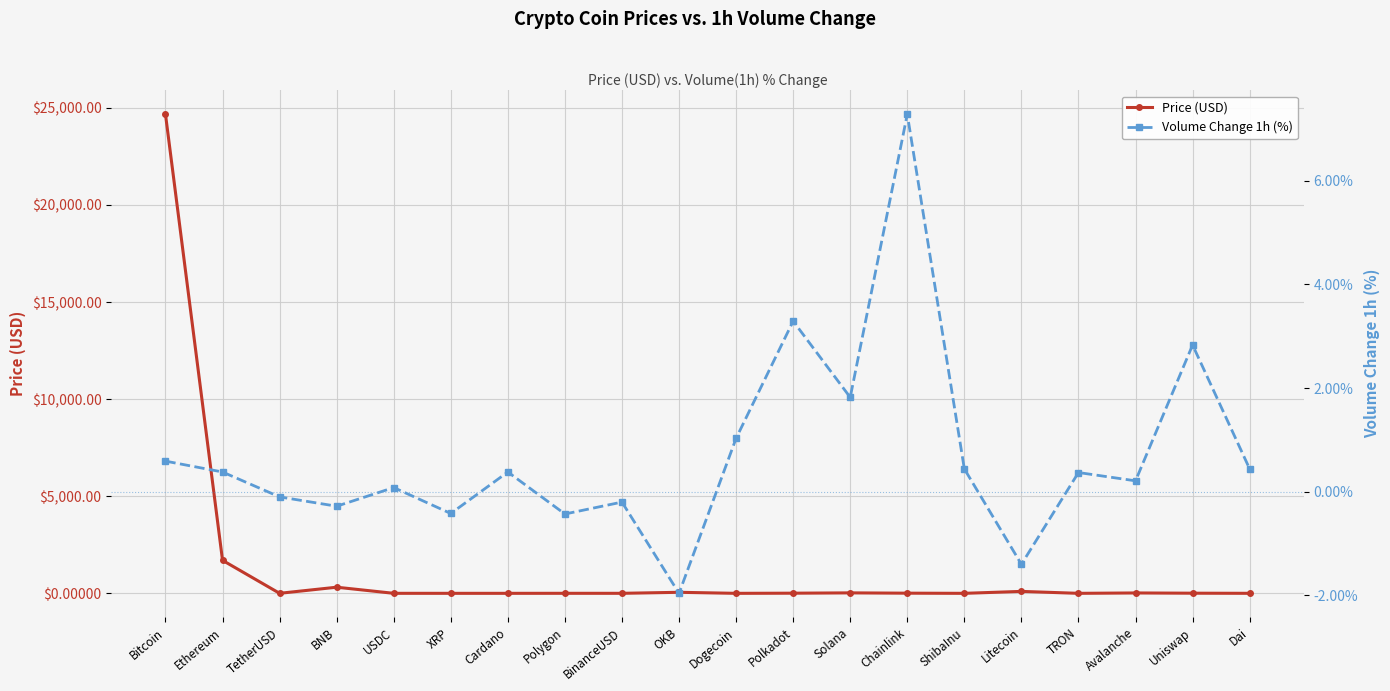

List the series in order of their overall mean, lowest first.

Volume Change 1h (%), Price (USD)